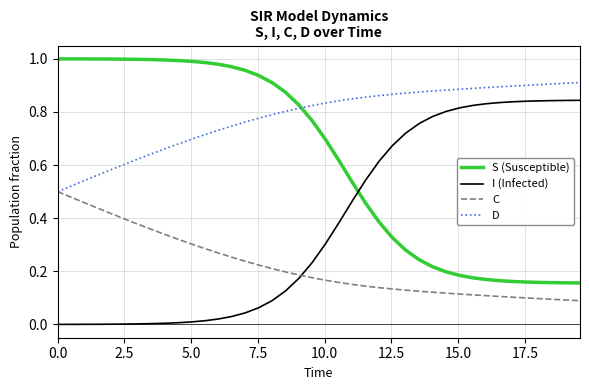

True or false: D and S (Susceptible) cross at least once.

True